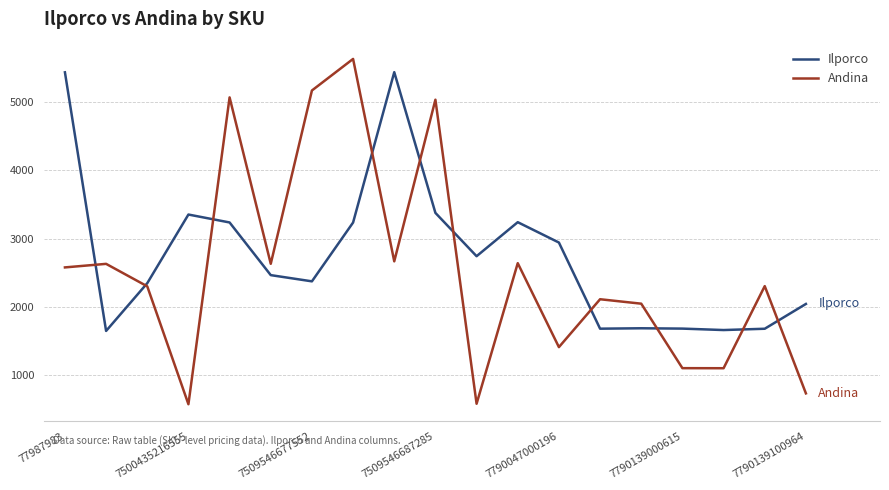

What is the greatest value displayed?

5630